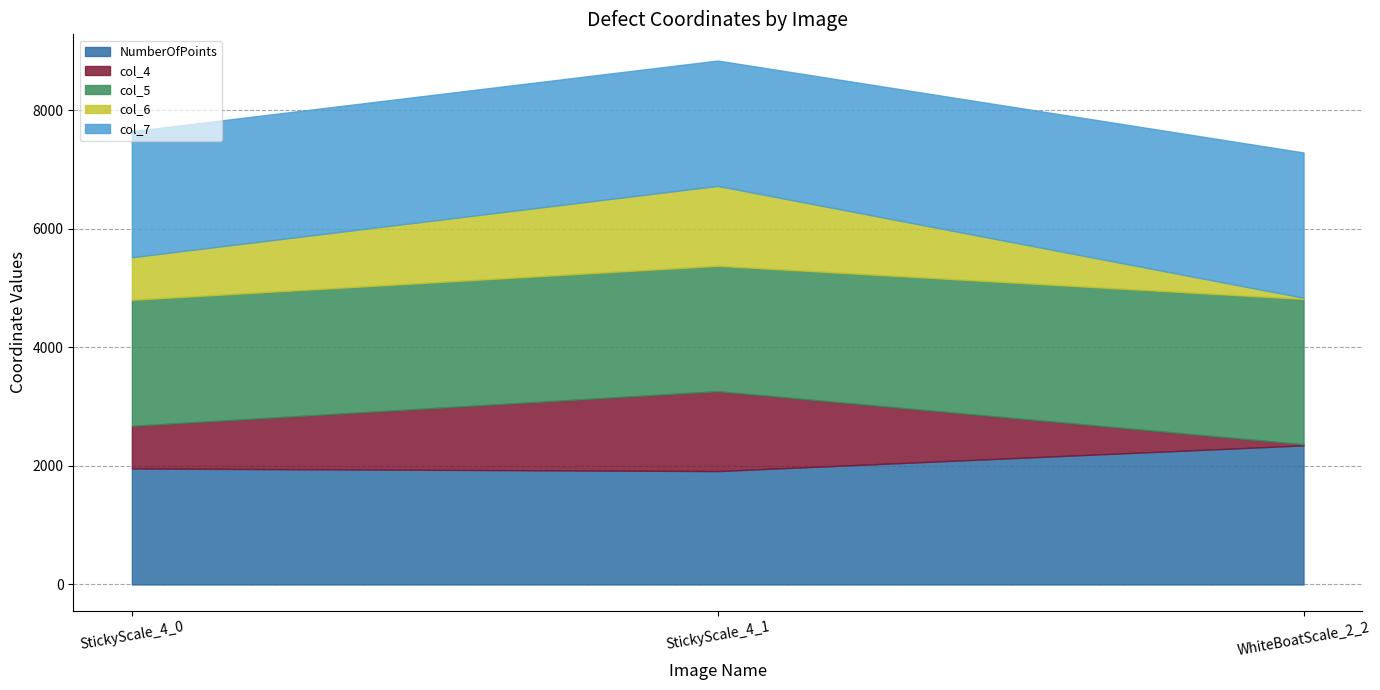

Which category has the highest value across all series?

WhiteBoatScale_2_2